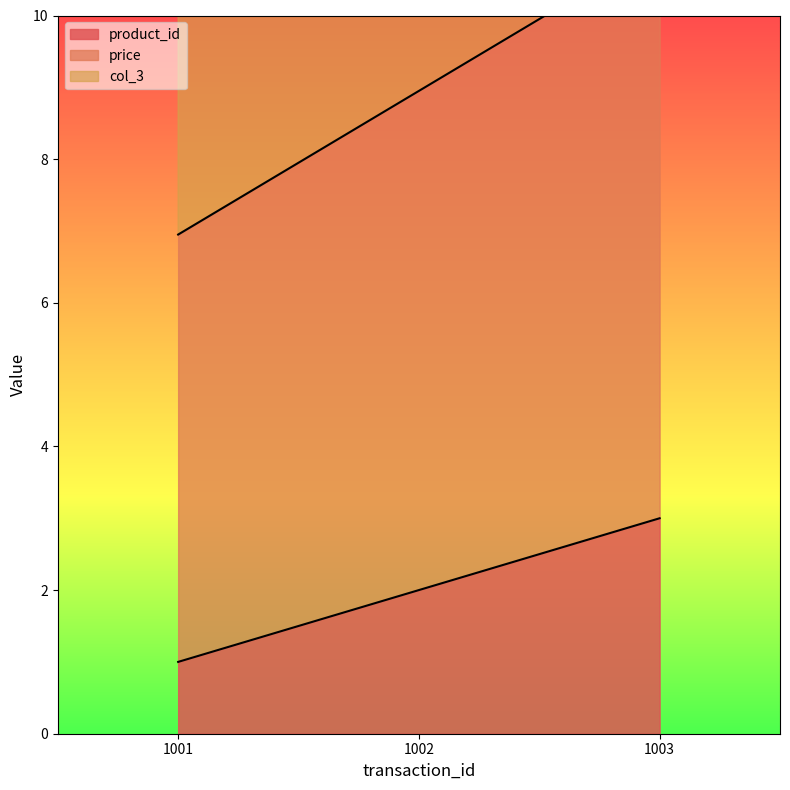

Reading left to right, extract all data points from this chart.

product_id: 1001=1.0	1002=2.0	1003=3.0
price: 1001=7.0	1002=8.9	1003=10.9
col_3: 1001=12.3	1002=15.2	1003=18.1